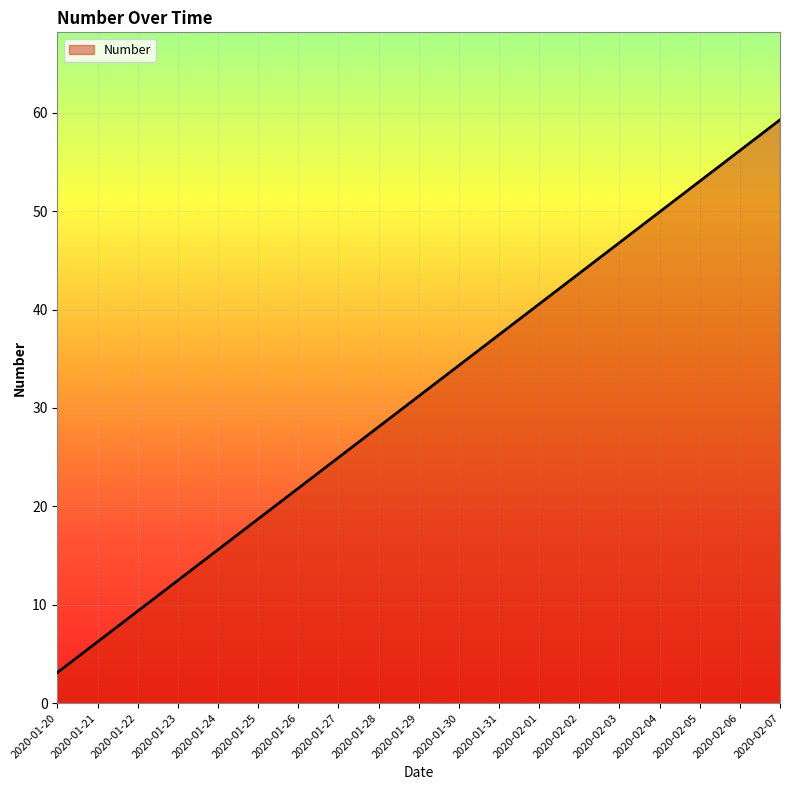

Where is the data nearest to the value 31?

2020-01-29